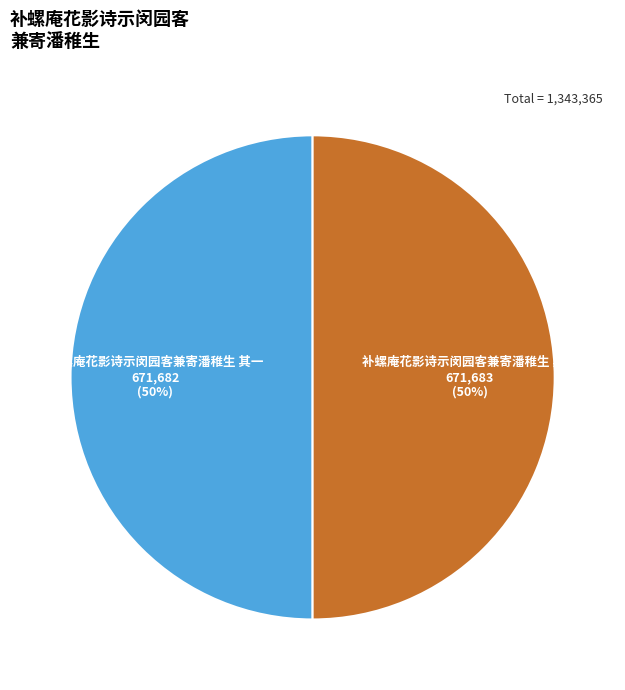

What percentage is the 补螺庵花影诗示闵园客兼寄潘稚生 其一 slice, to the nearest percent?

50%